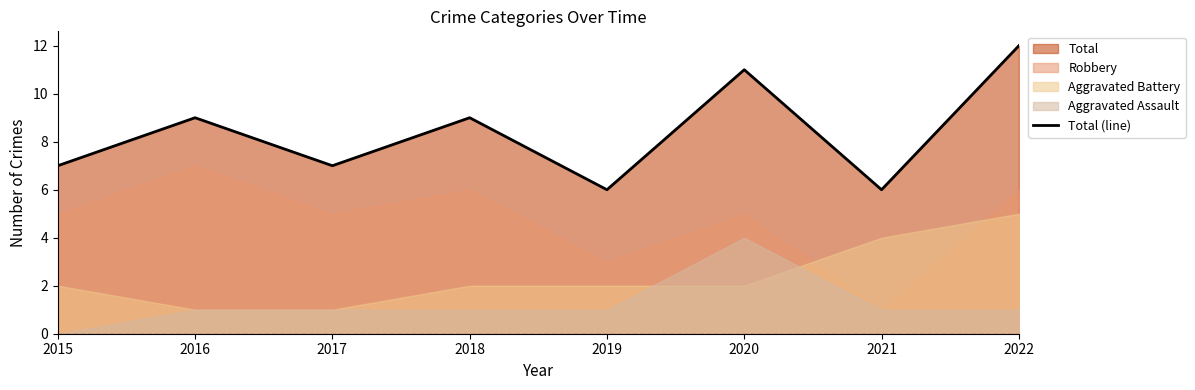

Reading left to right, extract all data points from this chart.

7	9	7	9	6	11	6	12